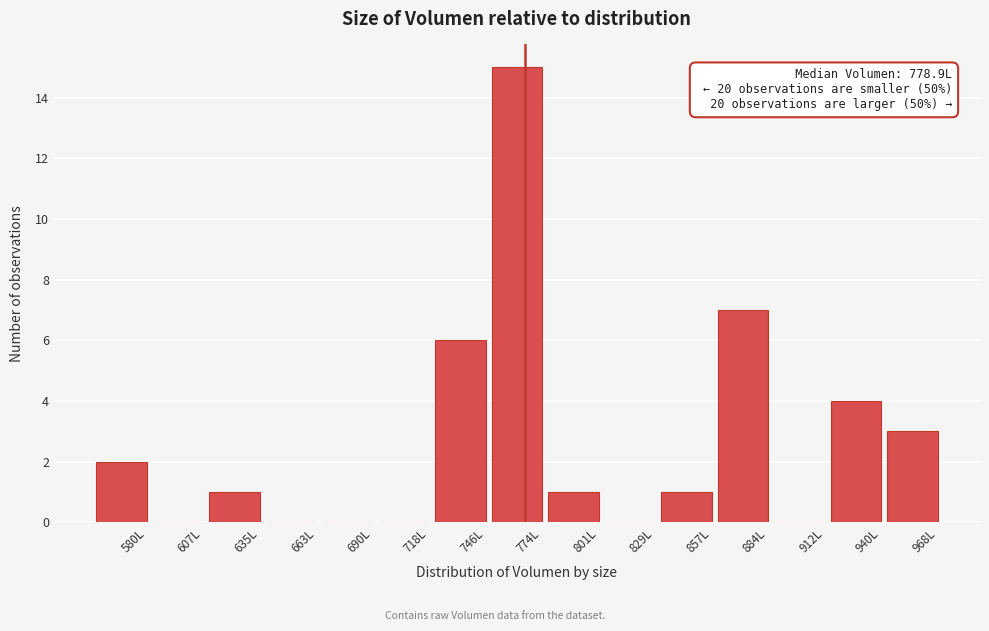

Reading left to right, what are all the values shown in this chart?

580L=2	607L=0	635L=1	663L=0	690L=0	718L=0	746L=6	774L=15	801L=1	829L=0	857L=1	884L=7	912L=0	940L=4	968L=3